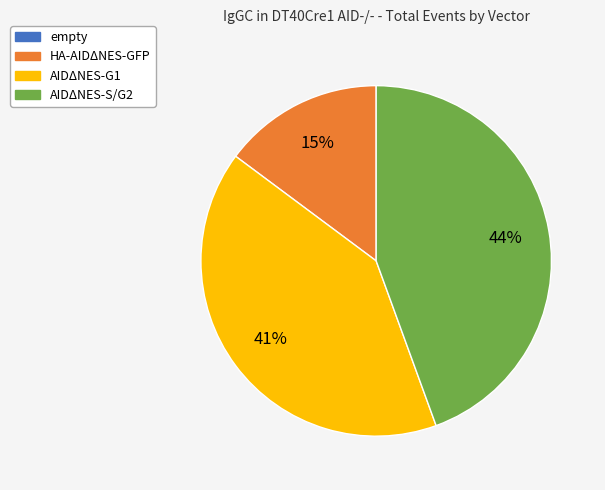

Combined, do HA-AIDΔNES-GFP and AIDΔNES-G1 account for over 50%?

Yes